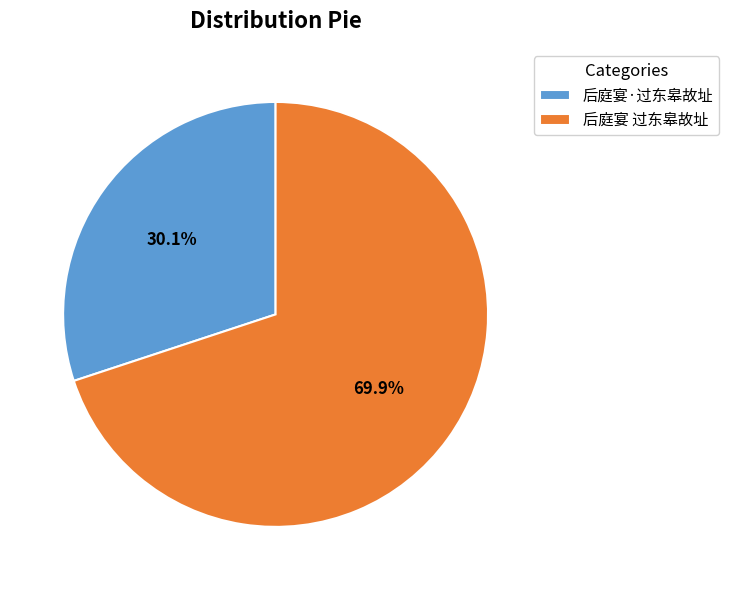

The 后庭宴 过东皋故址 slice represents 70% of the pie. True or false?

True